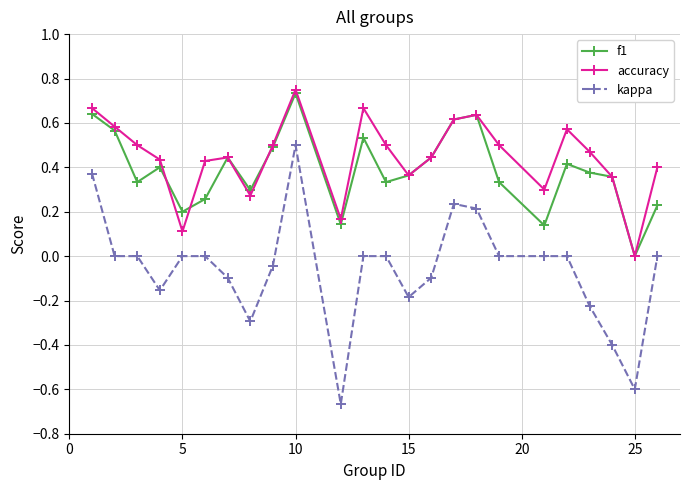

True or false: kappa and f1 intersect in this chart.

False